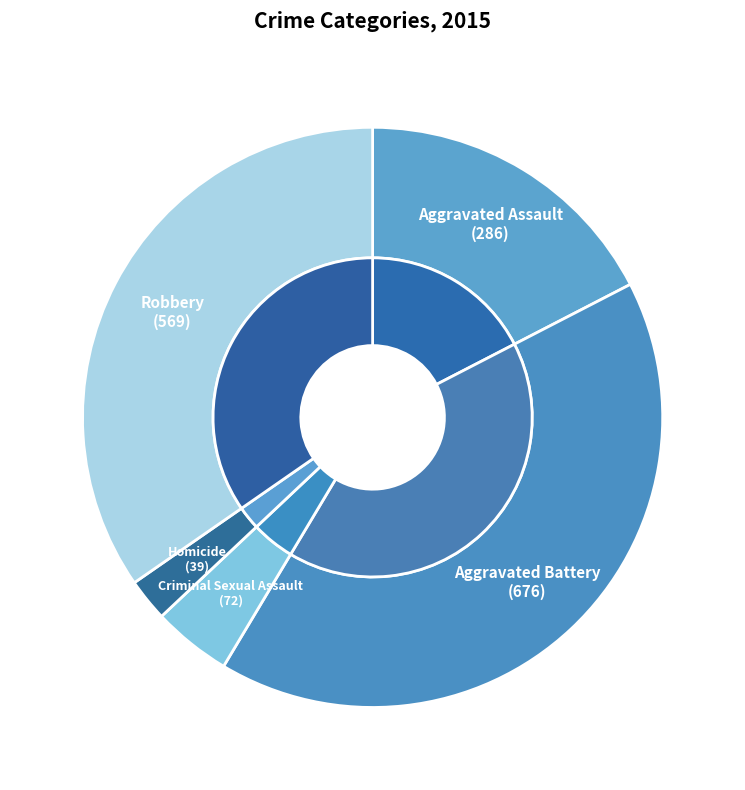

Approximately how many times larger is the value at Criminal Sexual Assault compared to Aggravated Battery?

0.1